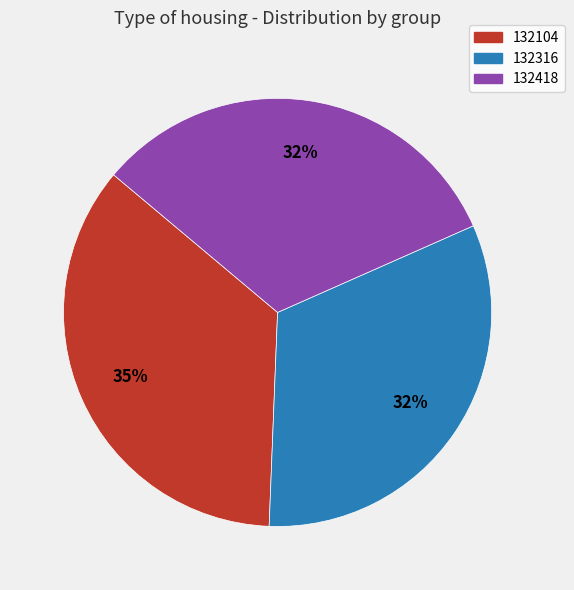

What is the ratio of the value at 132418 to the value at 132316?

1.0